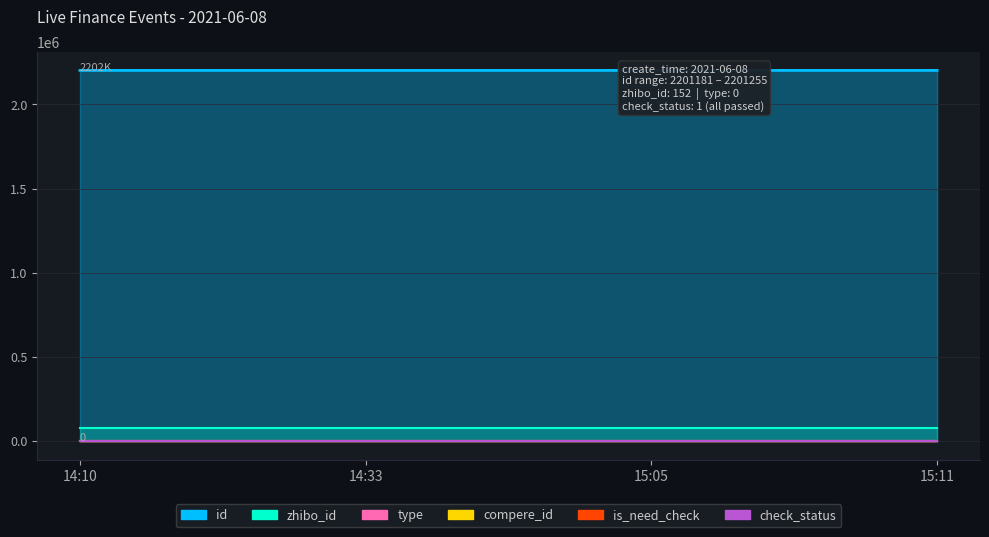

True or false: compere_id and check_status cross at least once.

False